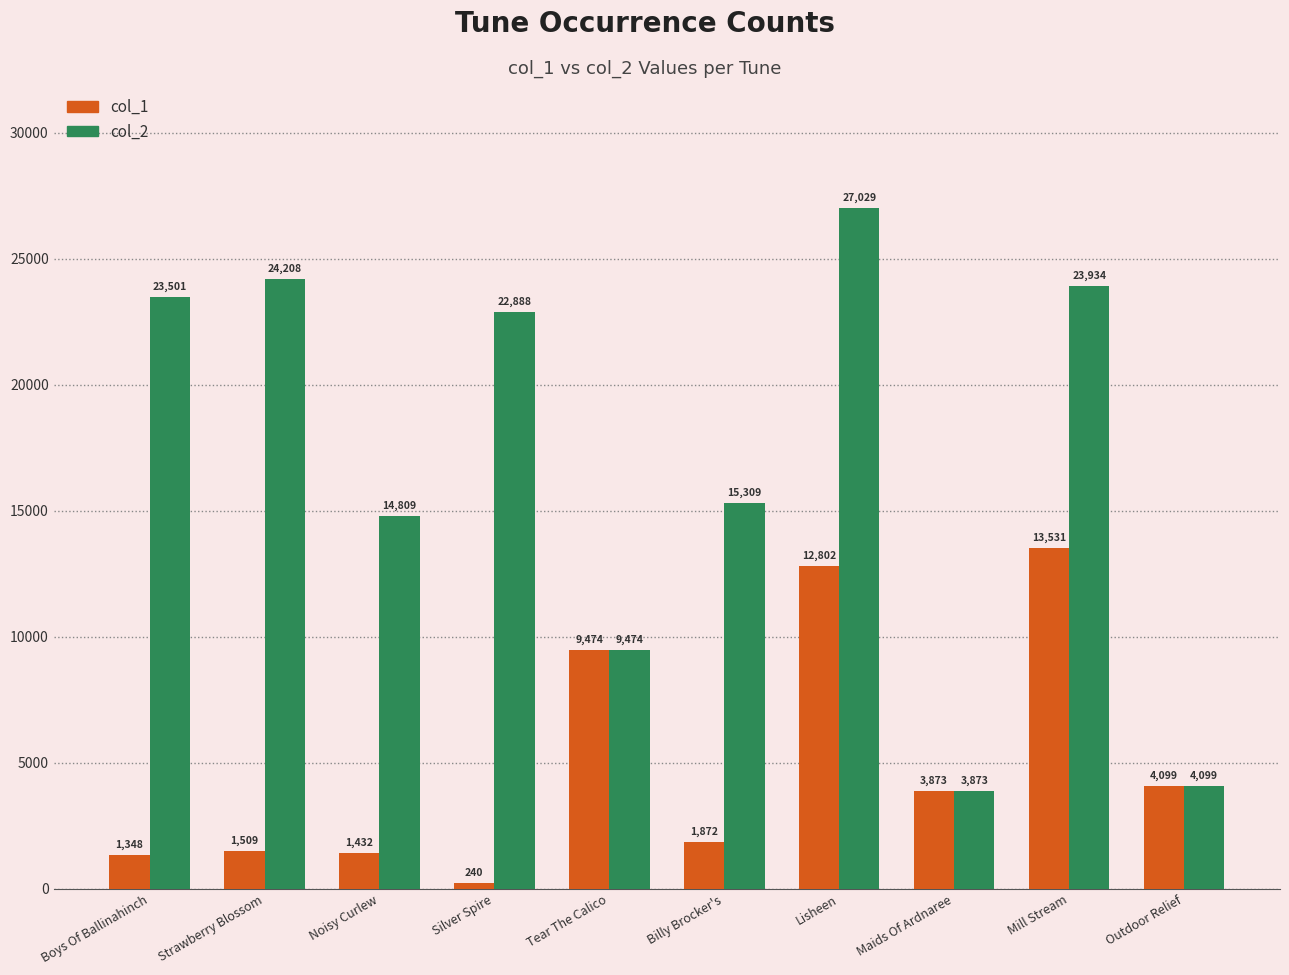

Rank the categories by col_1 value from highest to lowest.

Mill Stream, Lisheen, Tear The Calico, Outdoor Relief, Maids Of Ardnaree, Billy Brocker's, Strawberry Blossom, Noisy Curlew, Boys Of Ballinahinch, Silver Spire